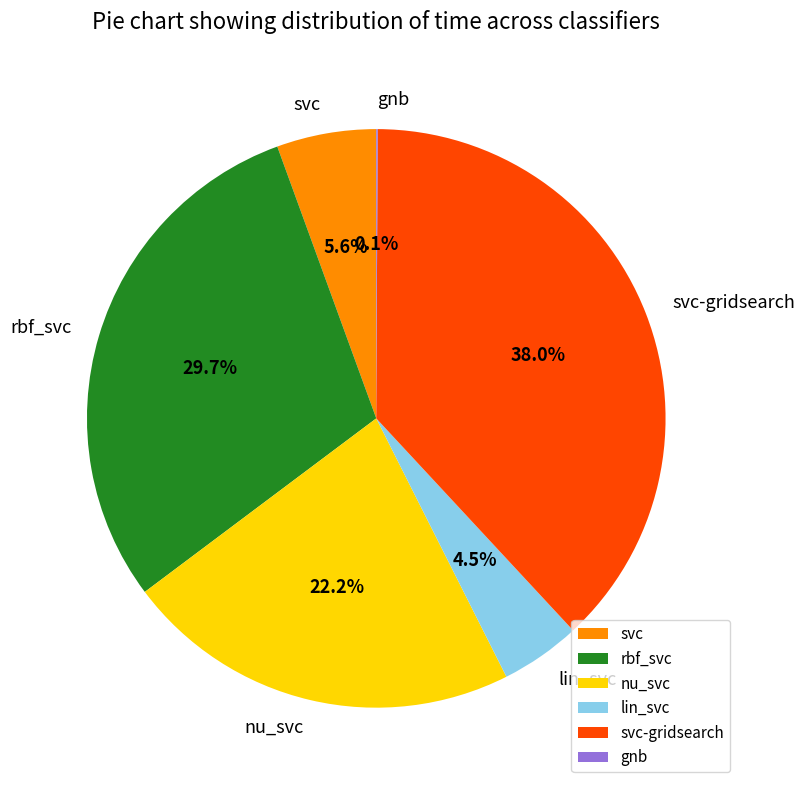

To the nearest percent, what is the difference between the svc and lin_svc slice percentages?

1%